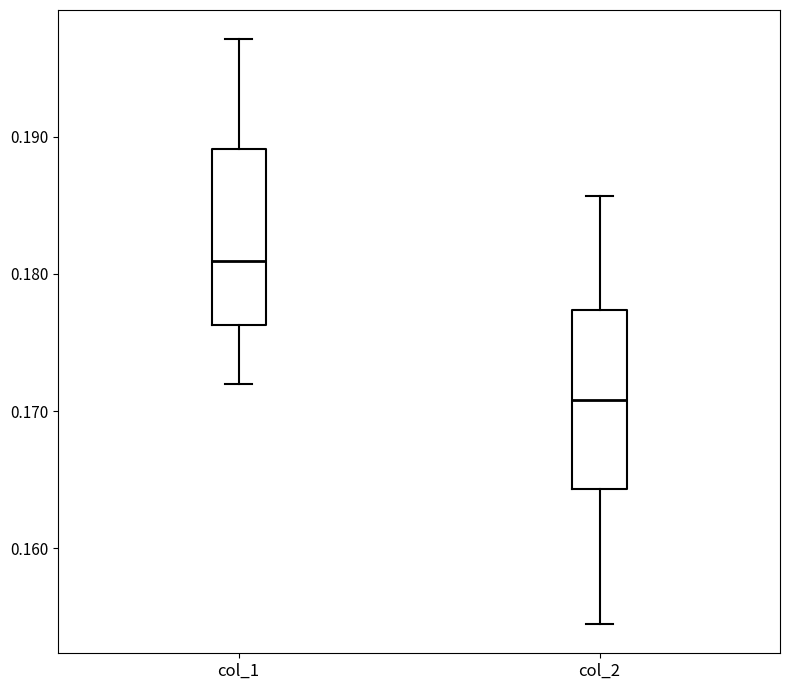

Which box has the lowest median line?

col_2